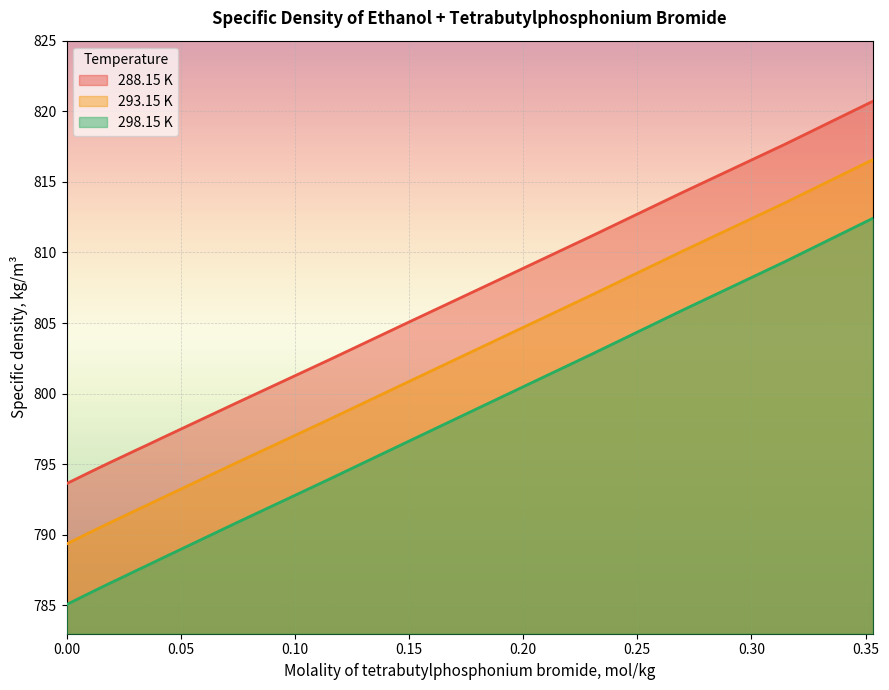

What is the label of the 18th point from the left?

0.3532